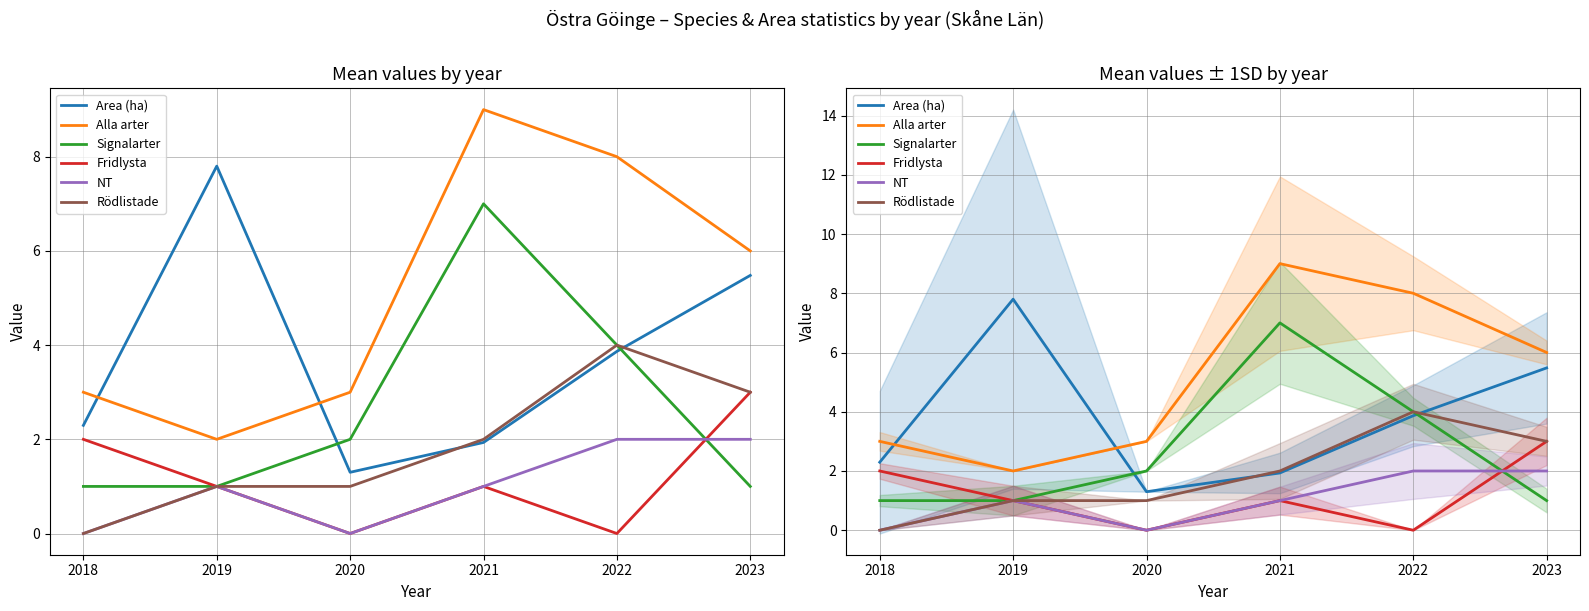

How many values in the Area (ha) series are below 3?

3